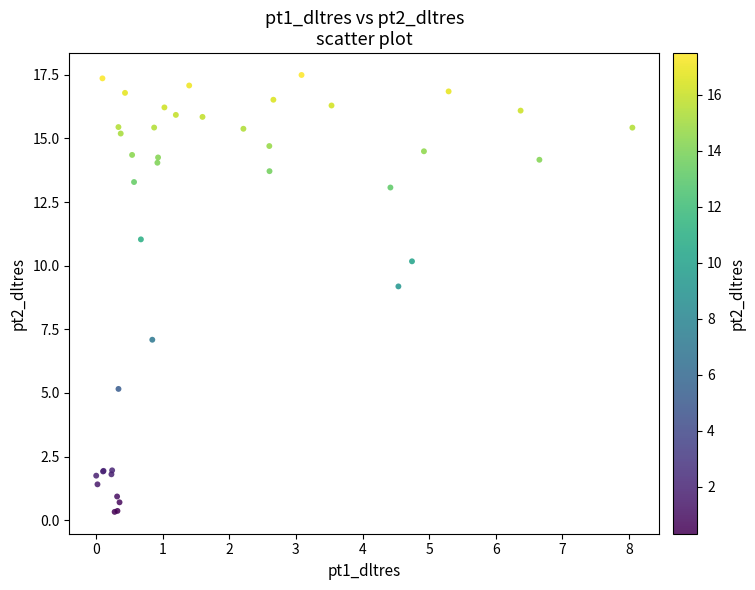

What Y value in the scatter plot is closest to 8?

7.1